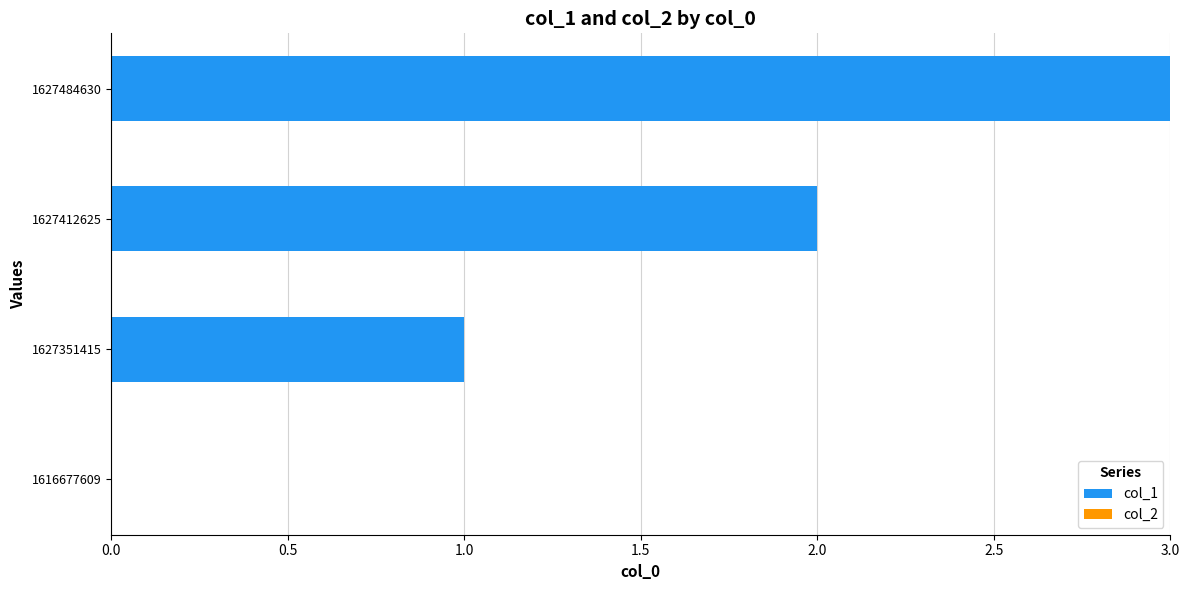

Count the number of data series in this chart.

1